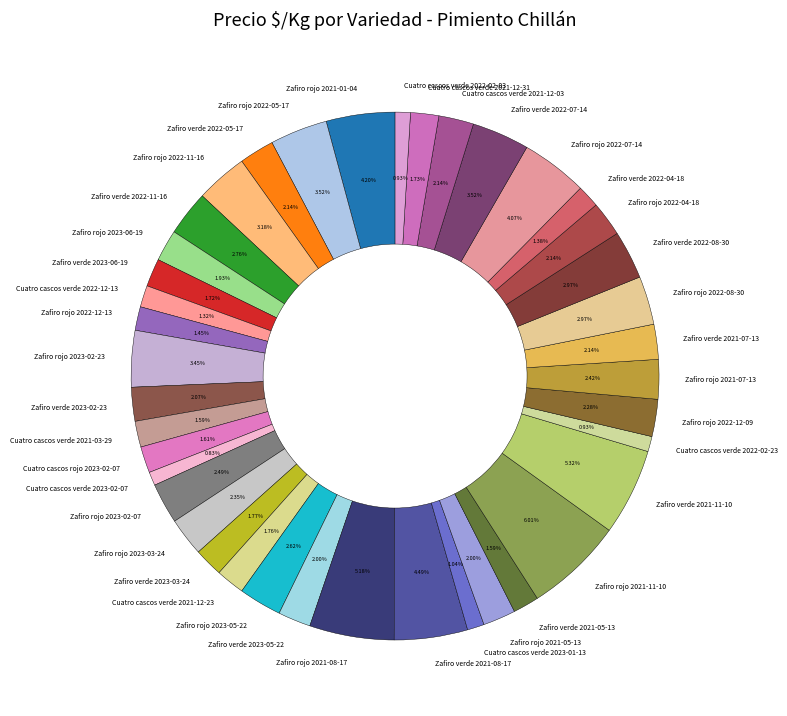

Does Cuatro cascos verde 2021-12-31 account for over 50% of the chart?

No